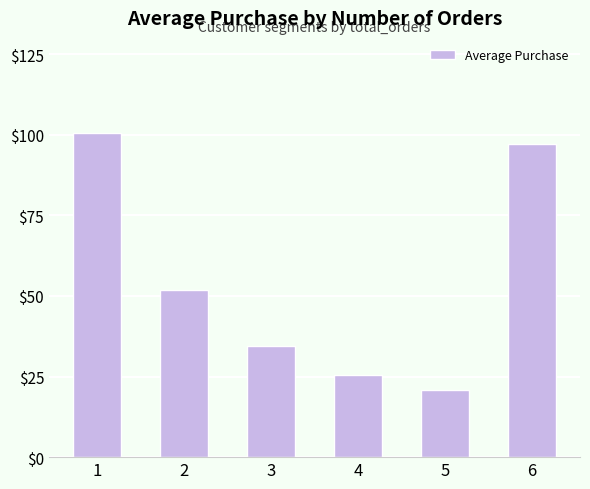

Reading left to right, list all the values displayed in this chart.

100.5	51.8	34.5	25.6	20.9	97.0